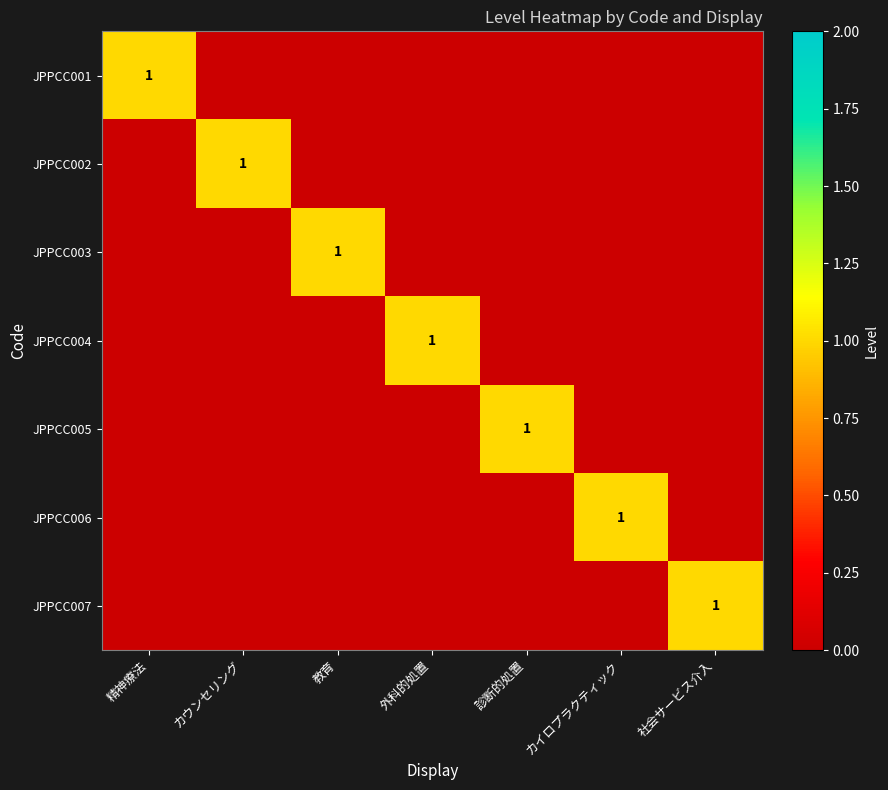

Which has a higher value, 精神療法 or 教育?

精神療法